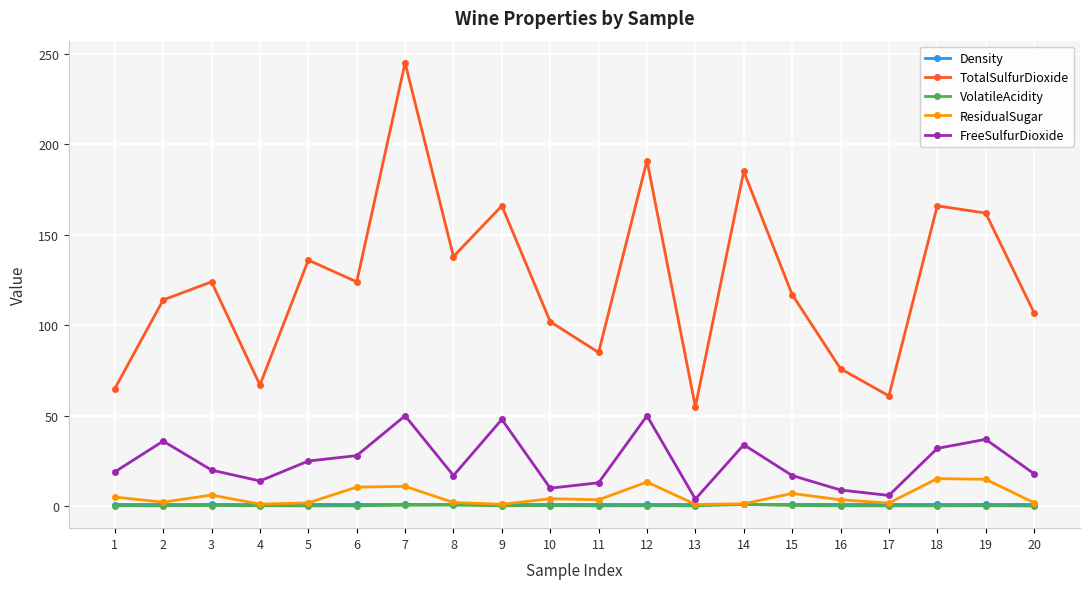

True or false: ResidualSugar and TotalSulfurDioxide intersect in this chart.

False